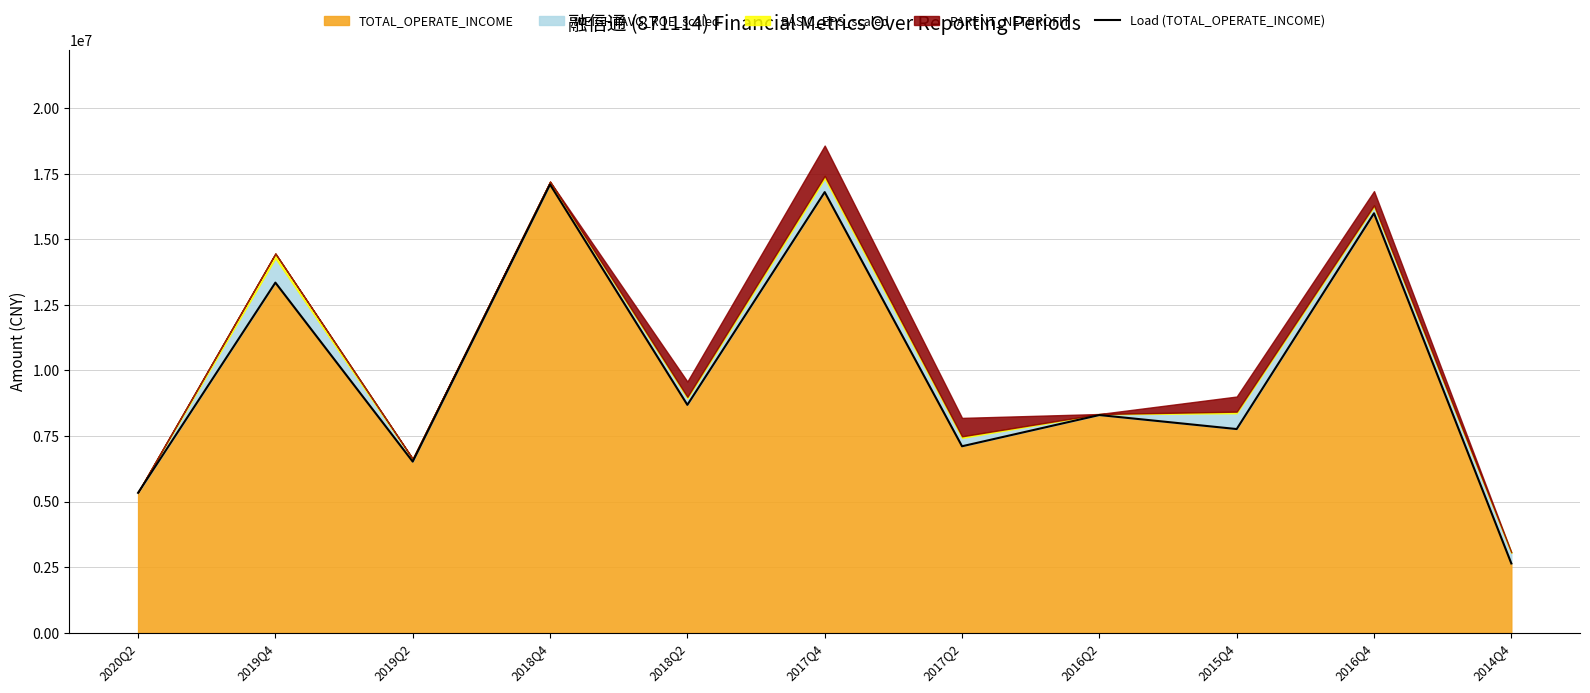

True or false: there are more than 1 points higher than both neighbors.

True